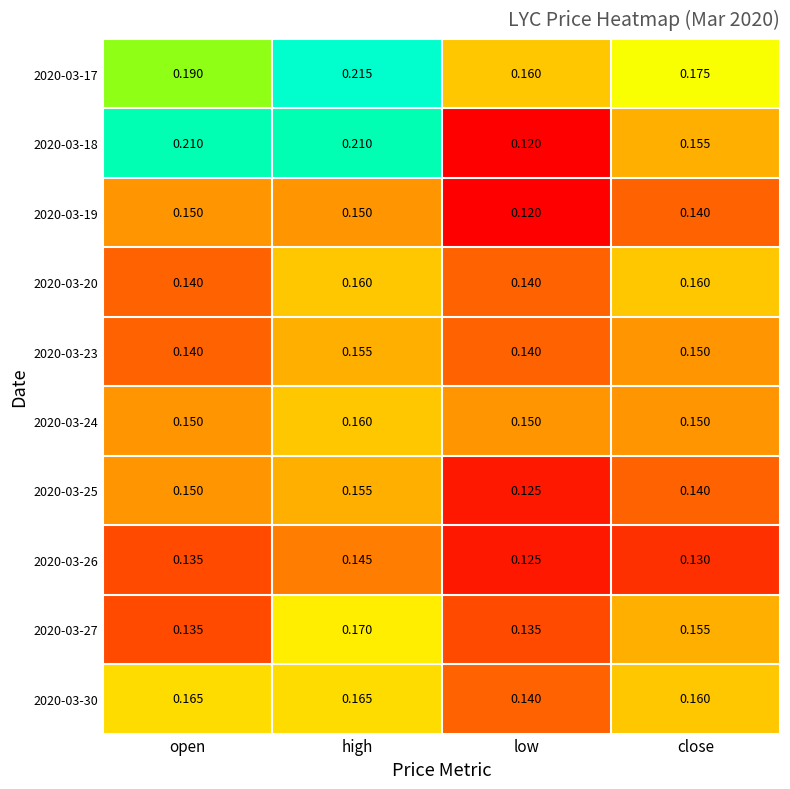

What is the total value across all series at high?

1.7